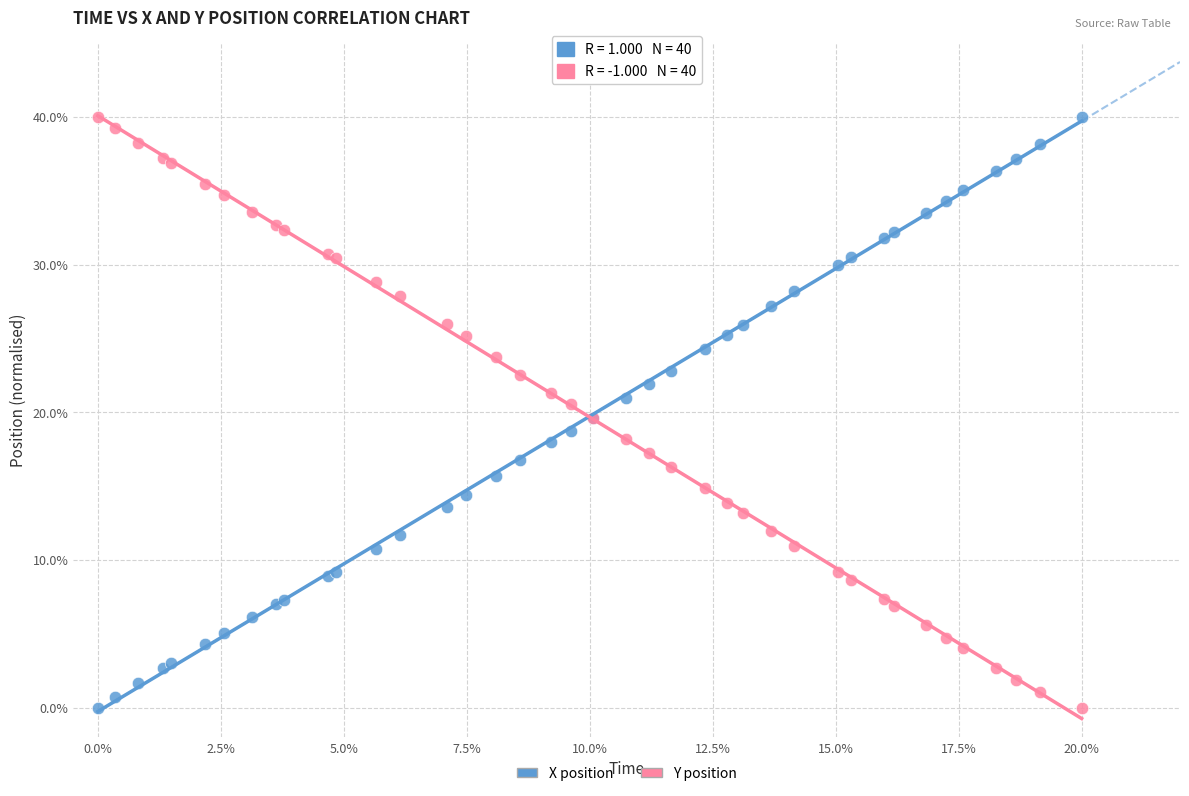

What are all the series names shown in the legend?

X position, Y position